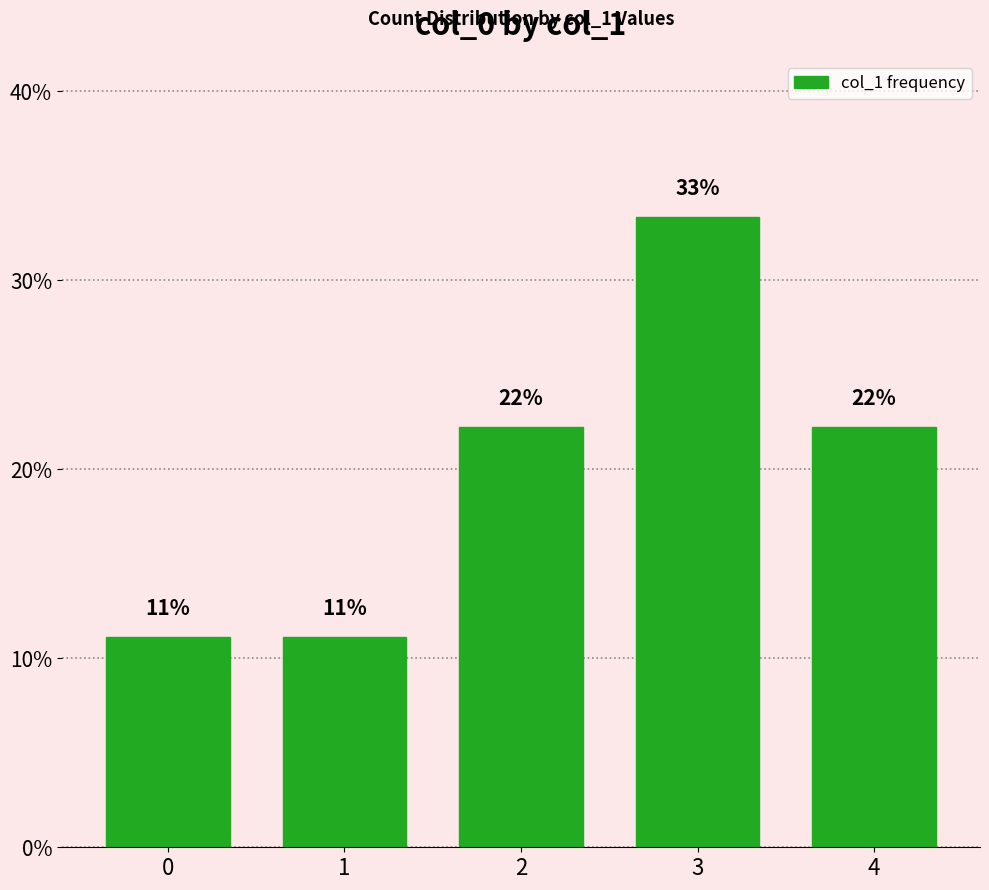

What is the value of the 3rd bar from the left?

0.2